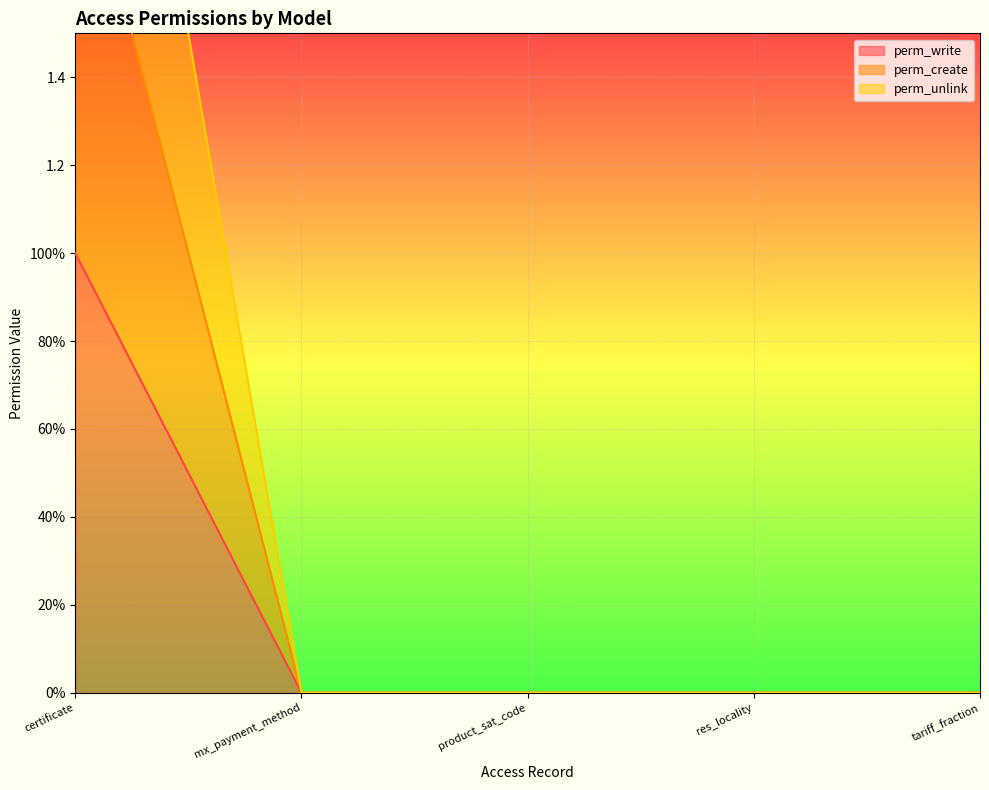

How many series are shown in this chart?

3